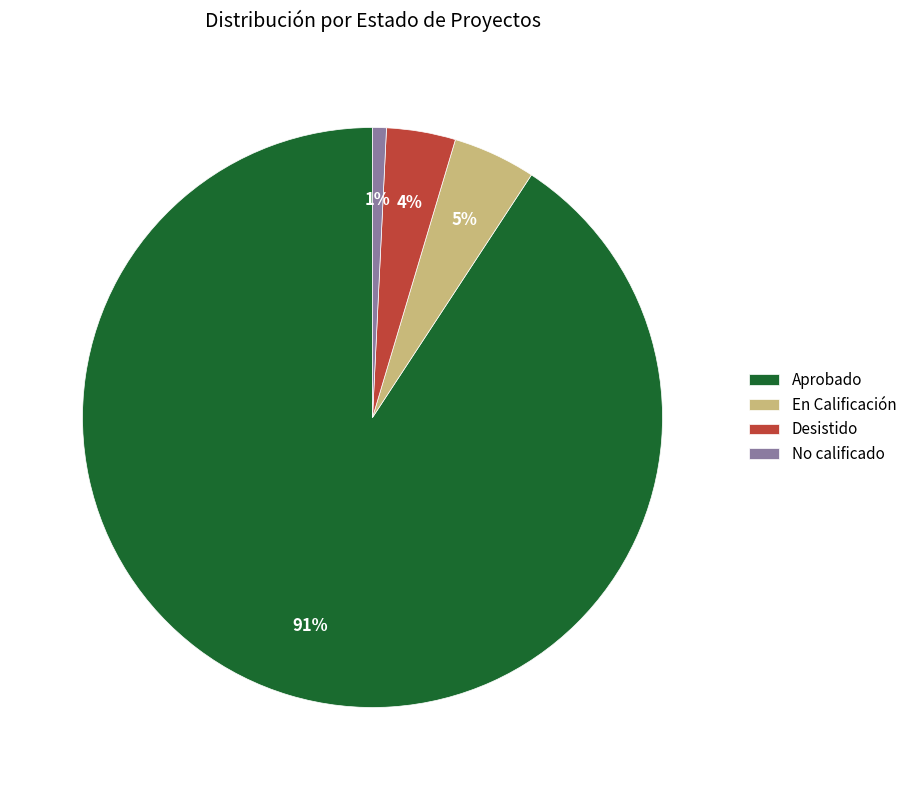

Is Desistido the majority of the pie?

No